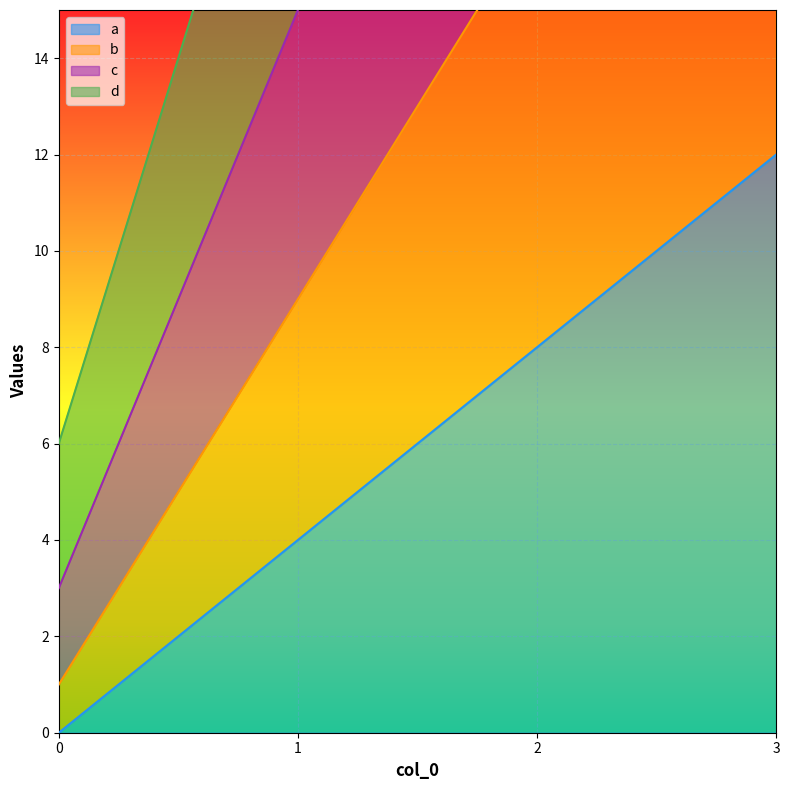

Reading right to left, extract all data points from this chart.

a: 3=12	2=8	1=4	0=0
b: 3=25	2=17	1=9	0=1
c: 3=39	2=27	1=15	0=3
d: 3=54	2=38	1=22	0=6